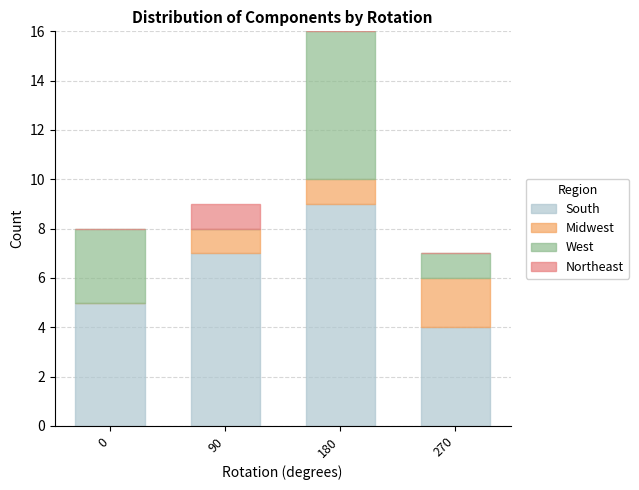

At which category is the sum across all series the highest?

180